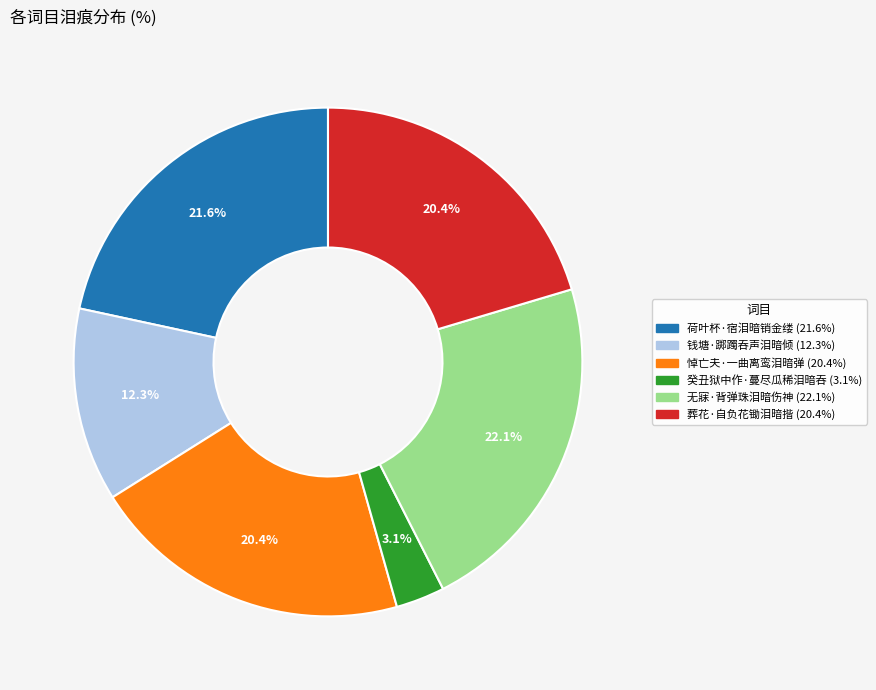

Which category has the biggest portion of the pie?

无寐·背弹珠泪暗伤神